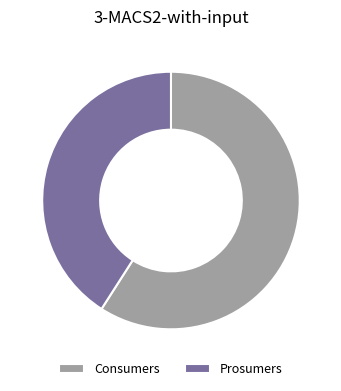

Is the sum of Consumers and Prosumers greater than half?

Yes